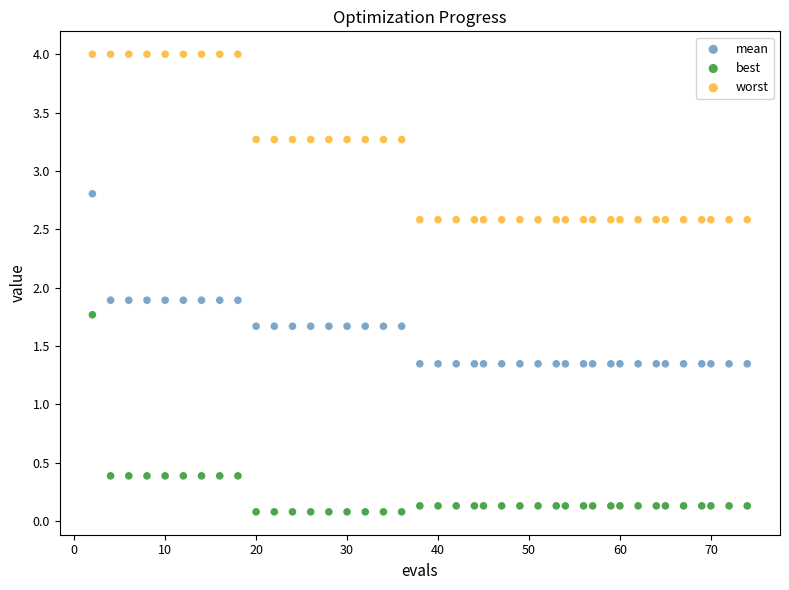

Across all data points, what is the range of X values (max minus min)?

72.0